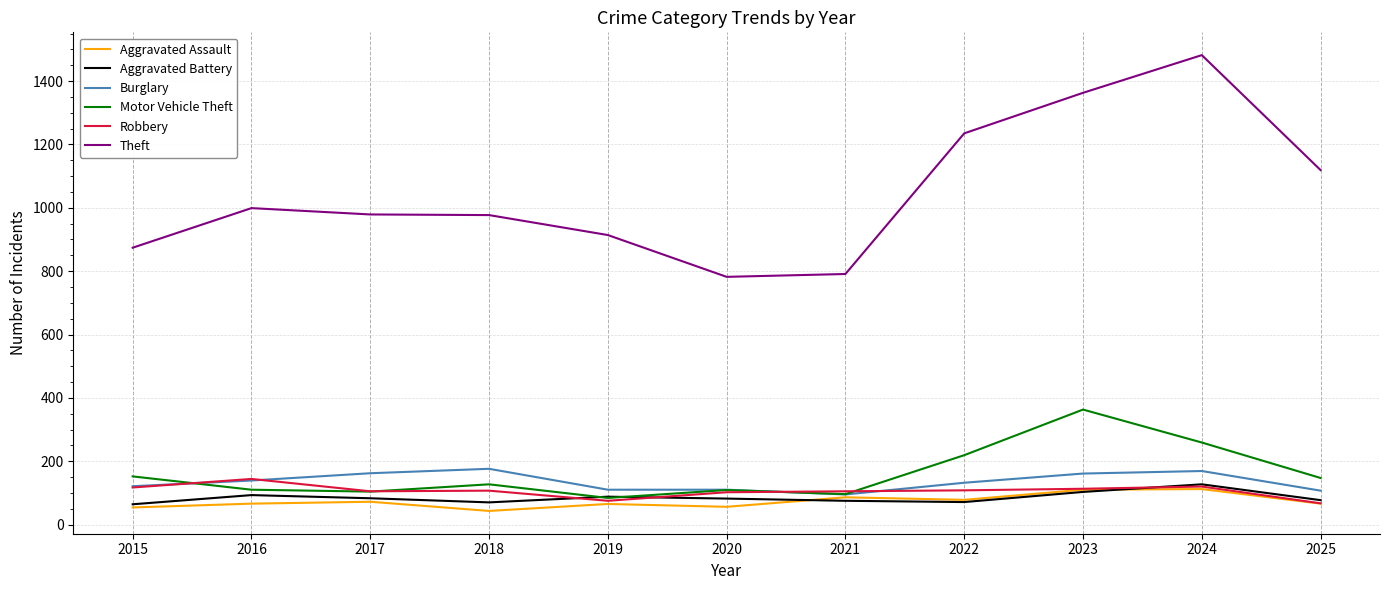

What is the difference between the maximum and second lowest values in the Aggravated Assault series?

58